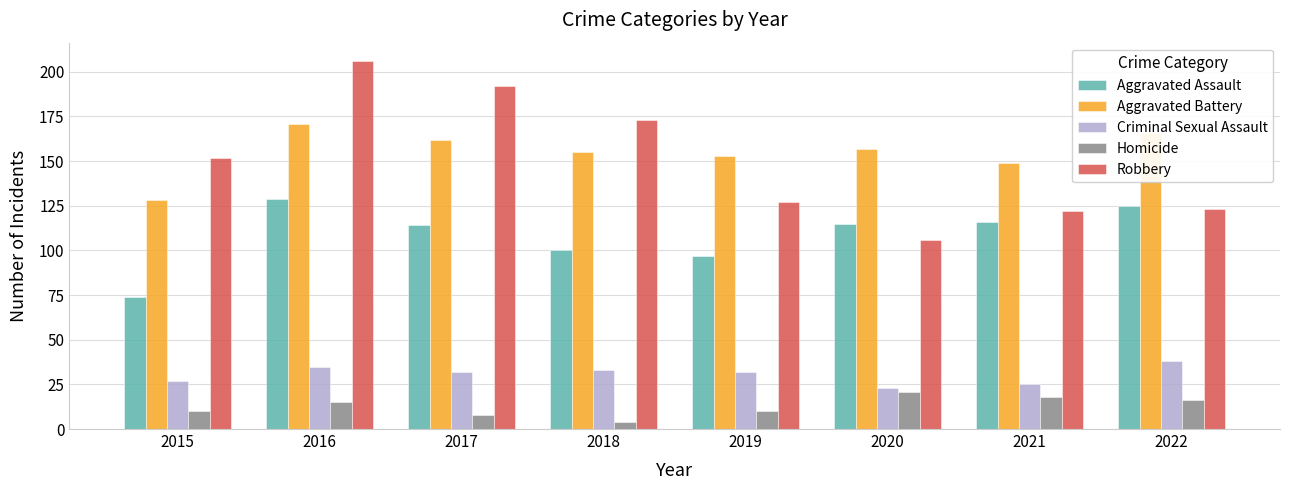

How many values in the Robbery series are below 152?

4